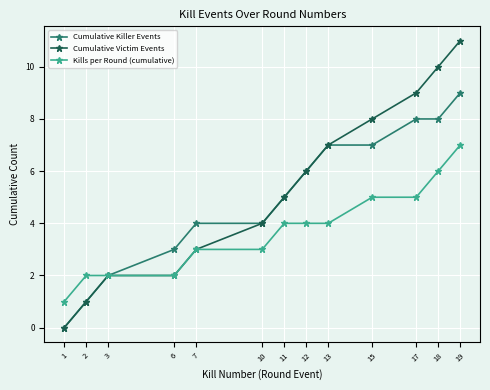

Which category has the highest value in the Kills per Round (cumulative) series?

19